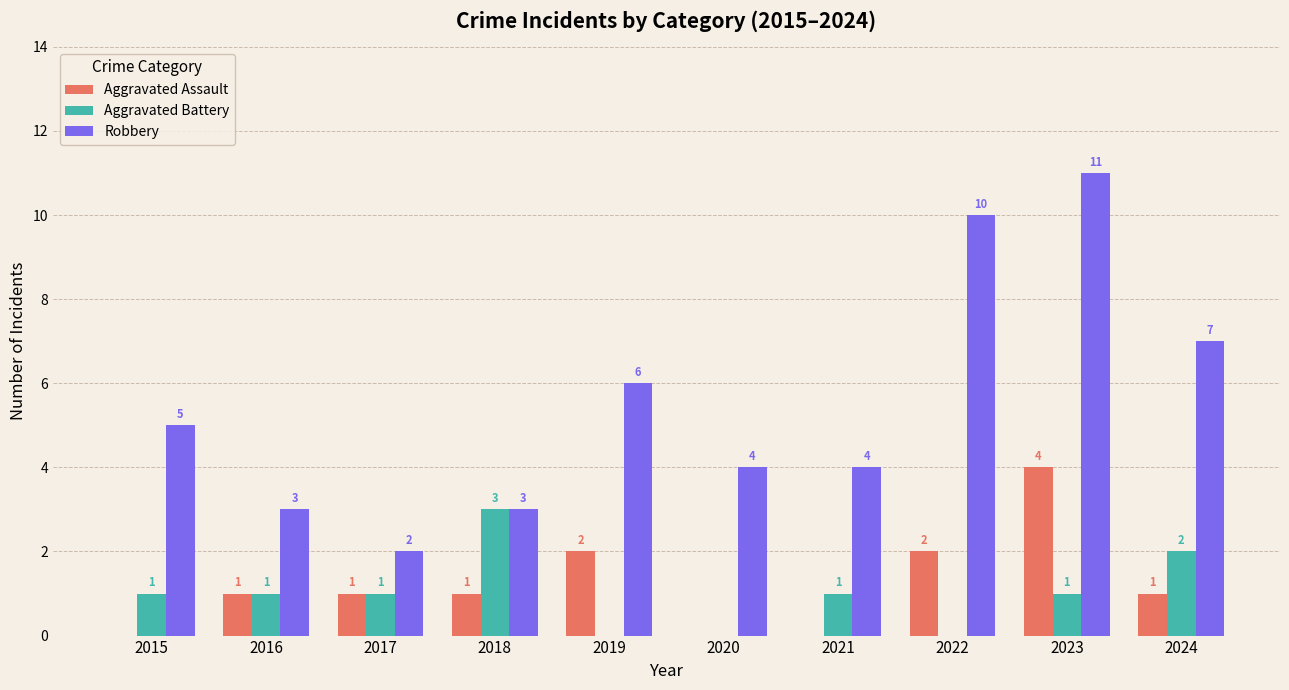

What is the sum of the Robbery values at 2015 and 2017?

7